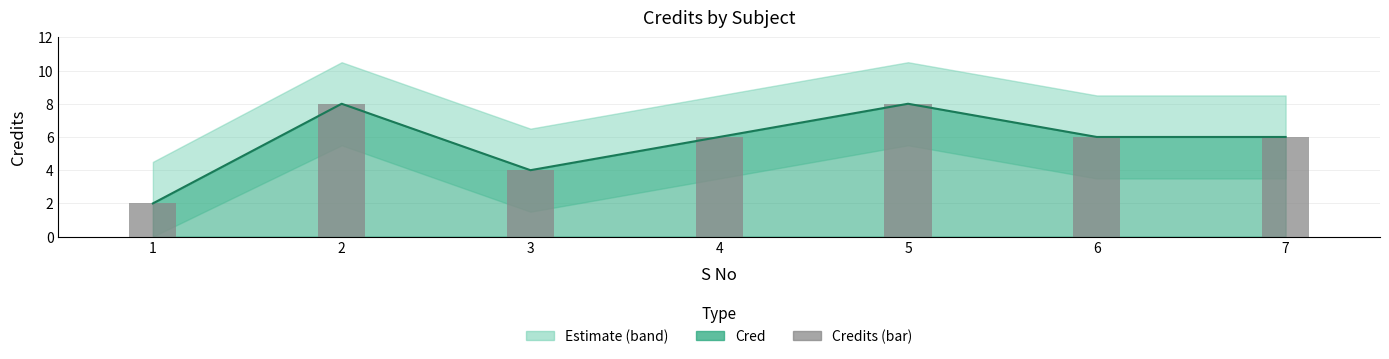

How many bars are there in total?

7